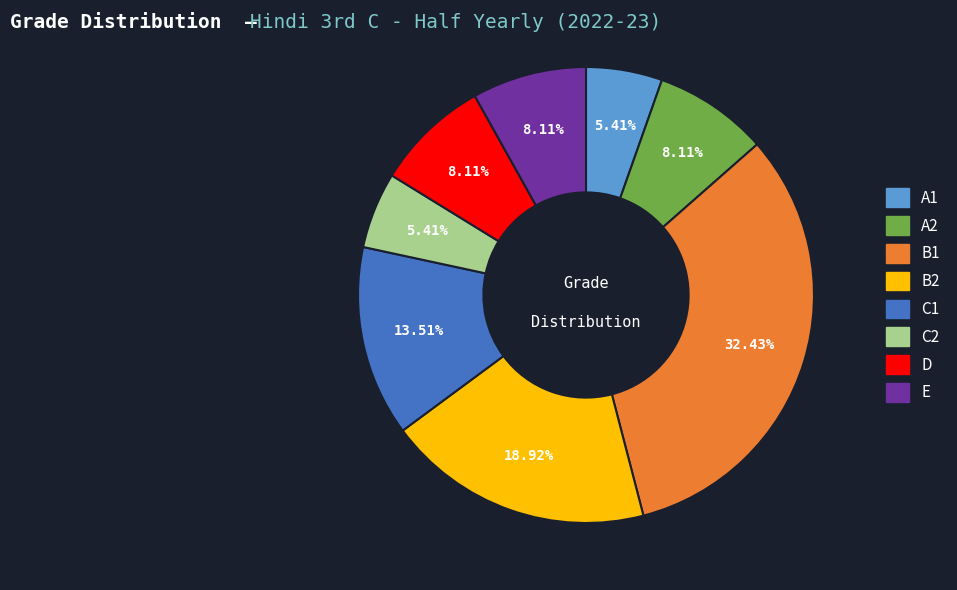

To the nearest percent, what percentage of the pie is A2?

8%